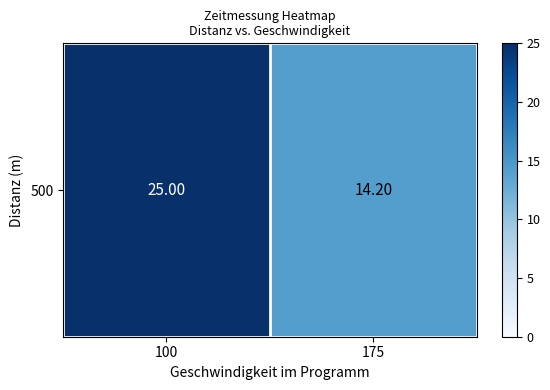

Count the number of data series in this chart.

1